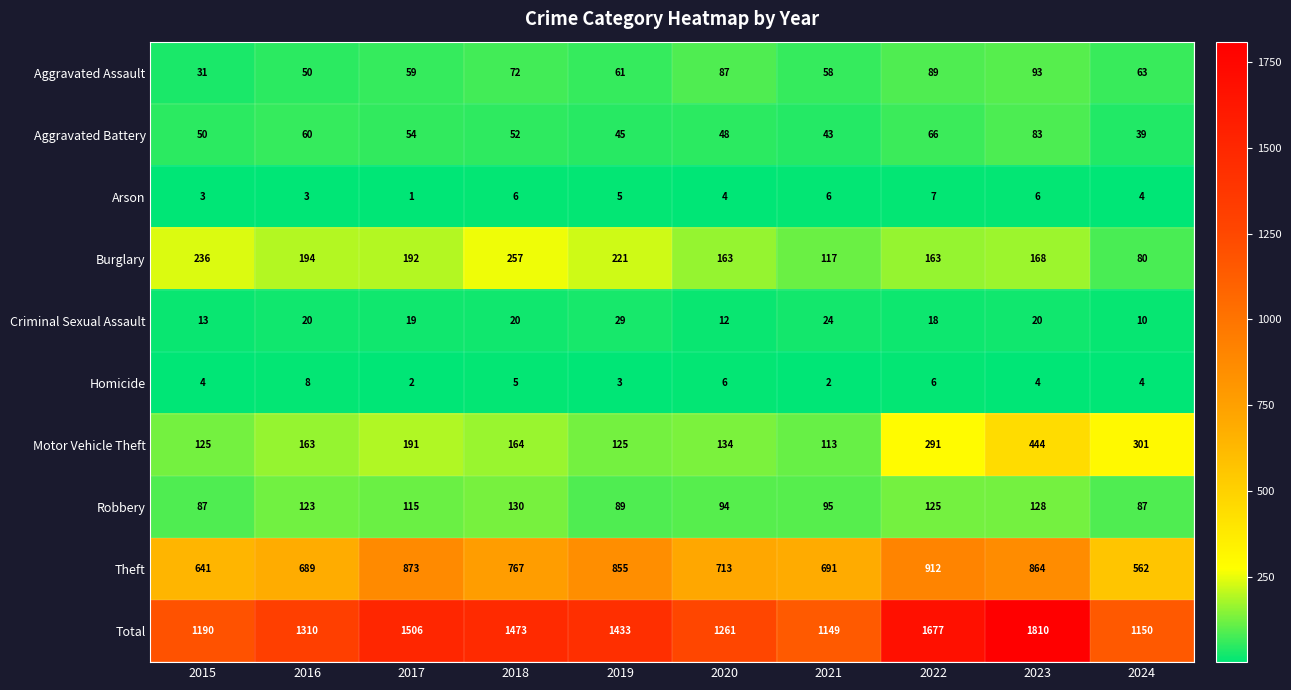

What is the highest value of the Homicide series?

8